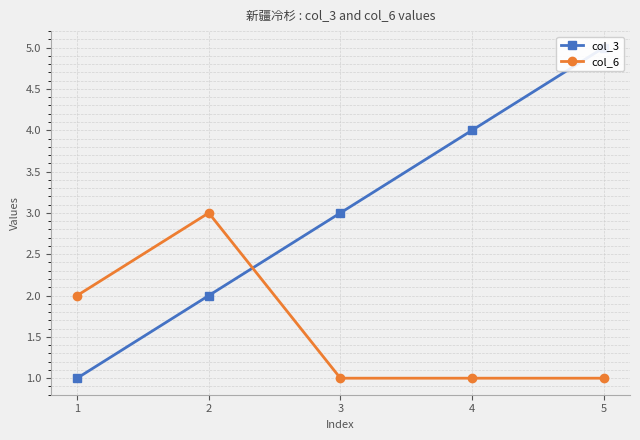

Rank the series by their average value, from highest to lowest.

col_3, col_6